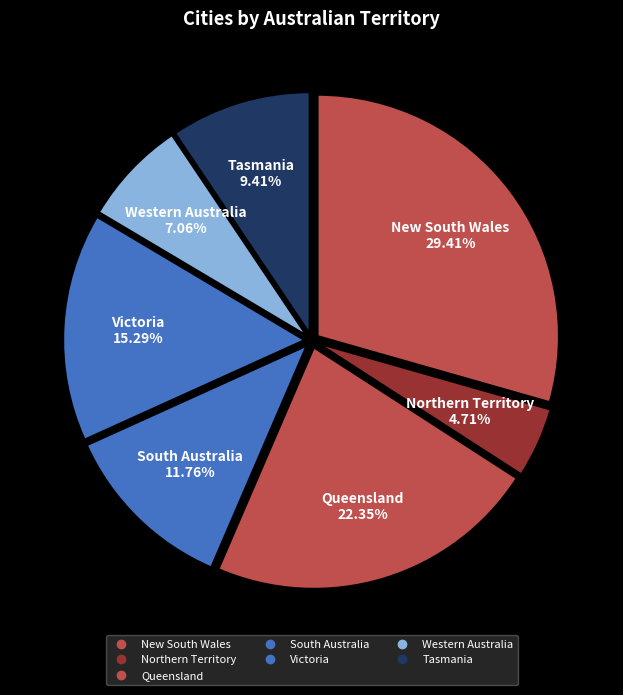

Which slice is the largest?

New South Wales